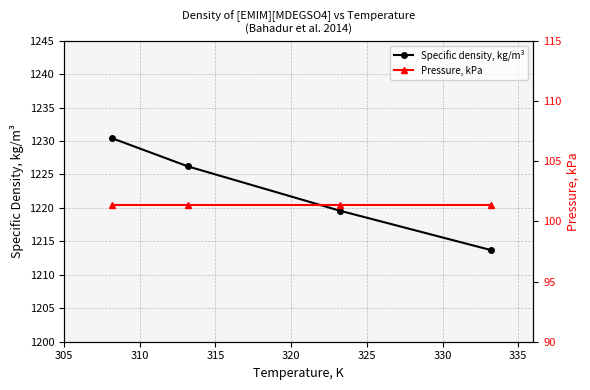

Which series has the widest spread of values?

Specific density, kg/m³